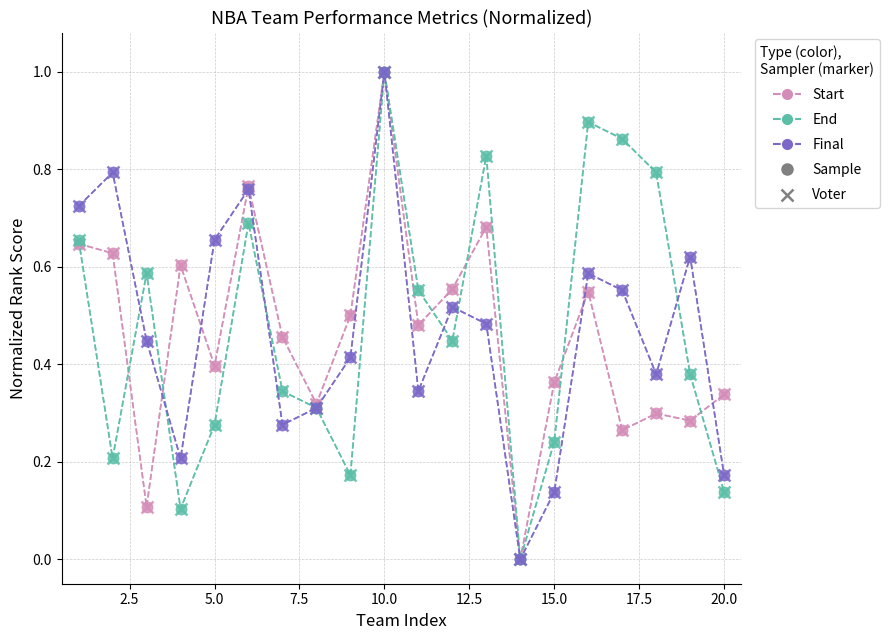

What is the maximum value for End?

1.0